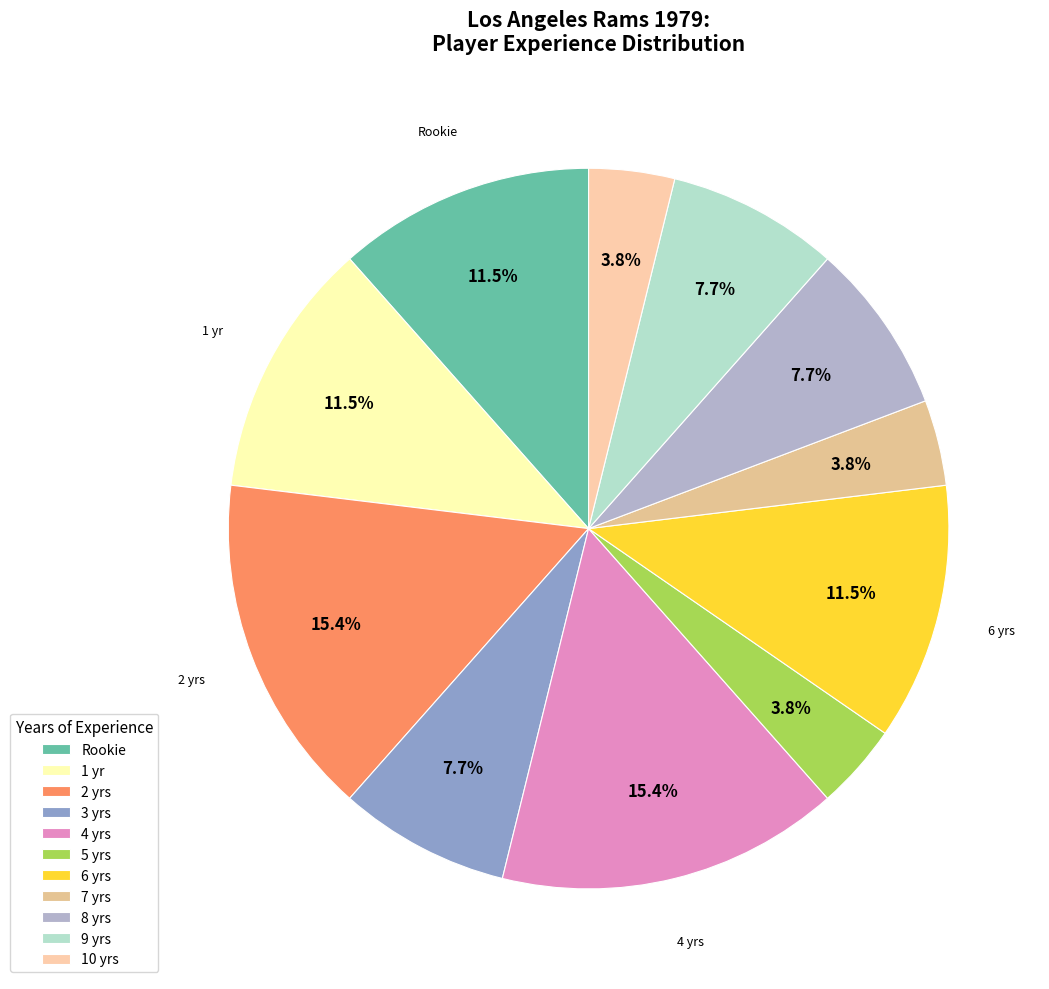

How many segments does this pie chart have?

11